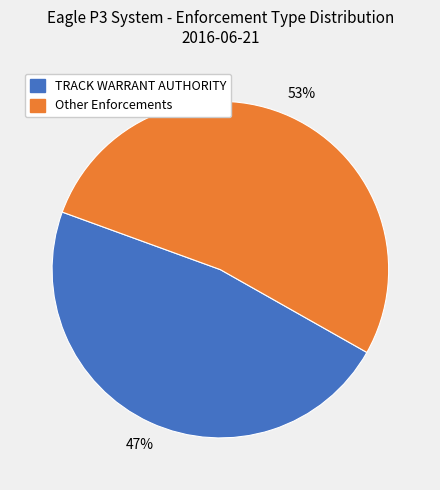

Rank the categories by value from highest to lowest.

Other Enforcements, TRACK WARRANT AUTHORITY